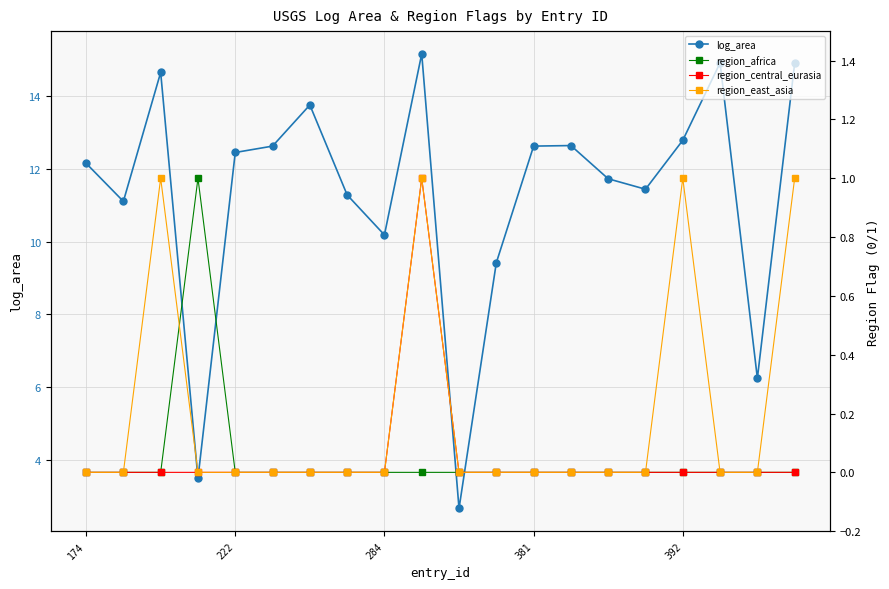

Is it true that region_africa equals 0.0 at 17?

True